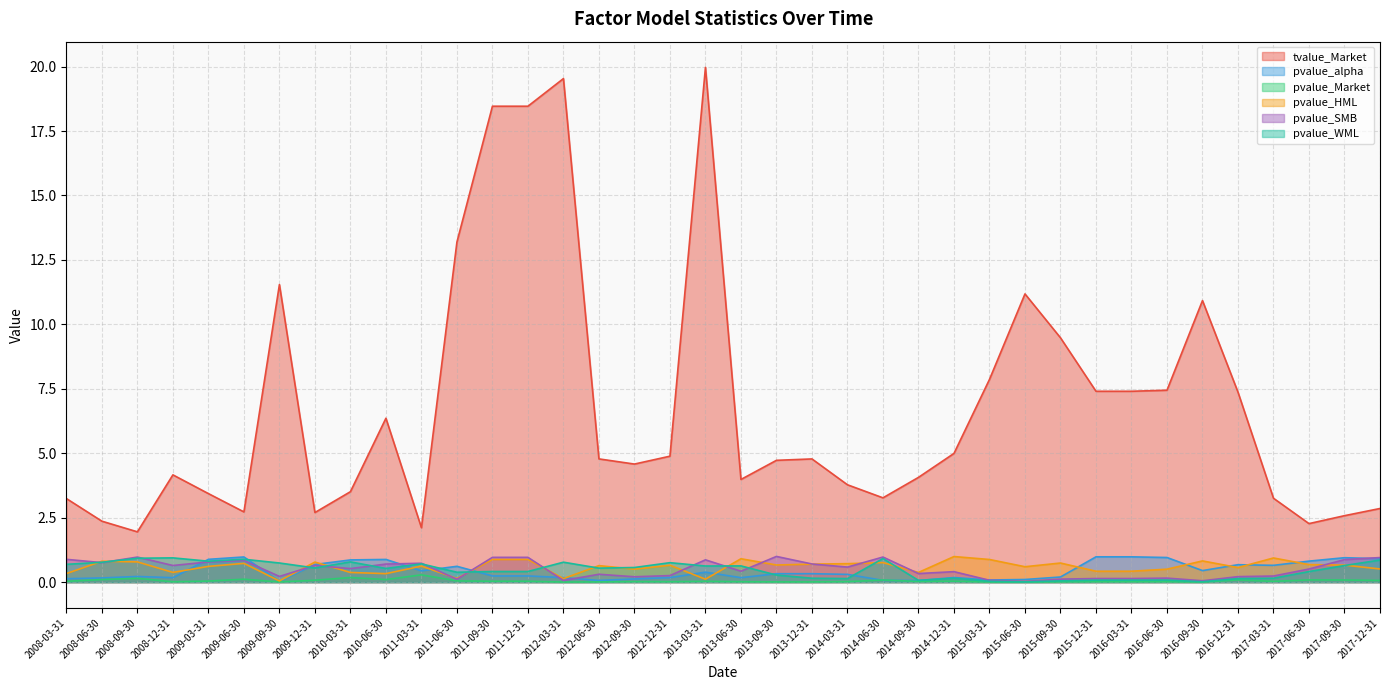

Does the chart display data point markers on the line(s)?

No